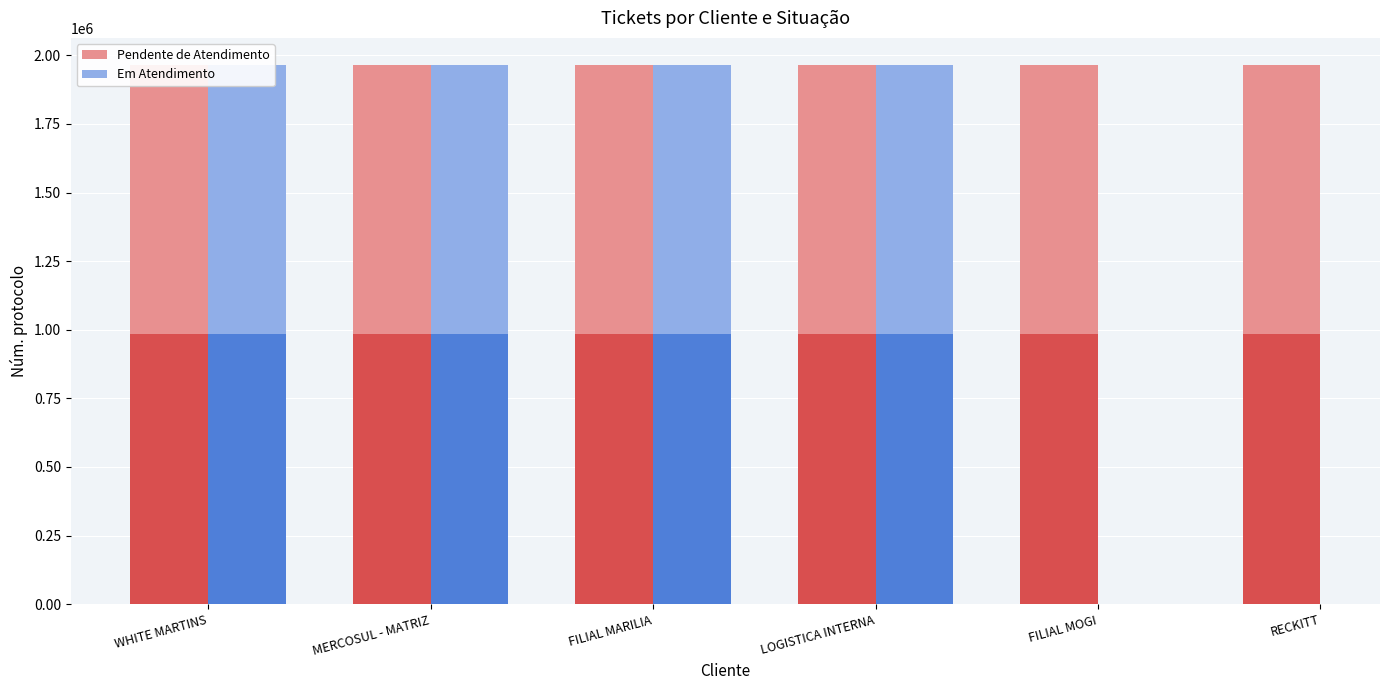

What position from the right is RECKITT?

1